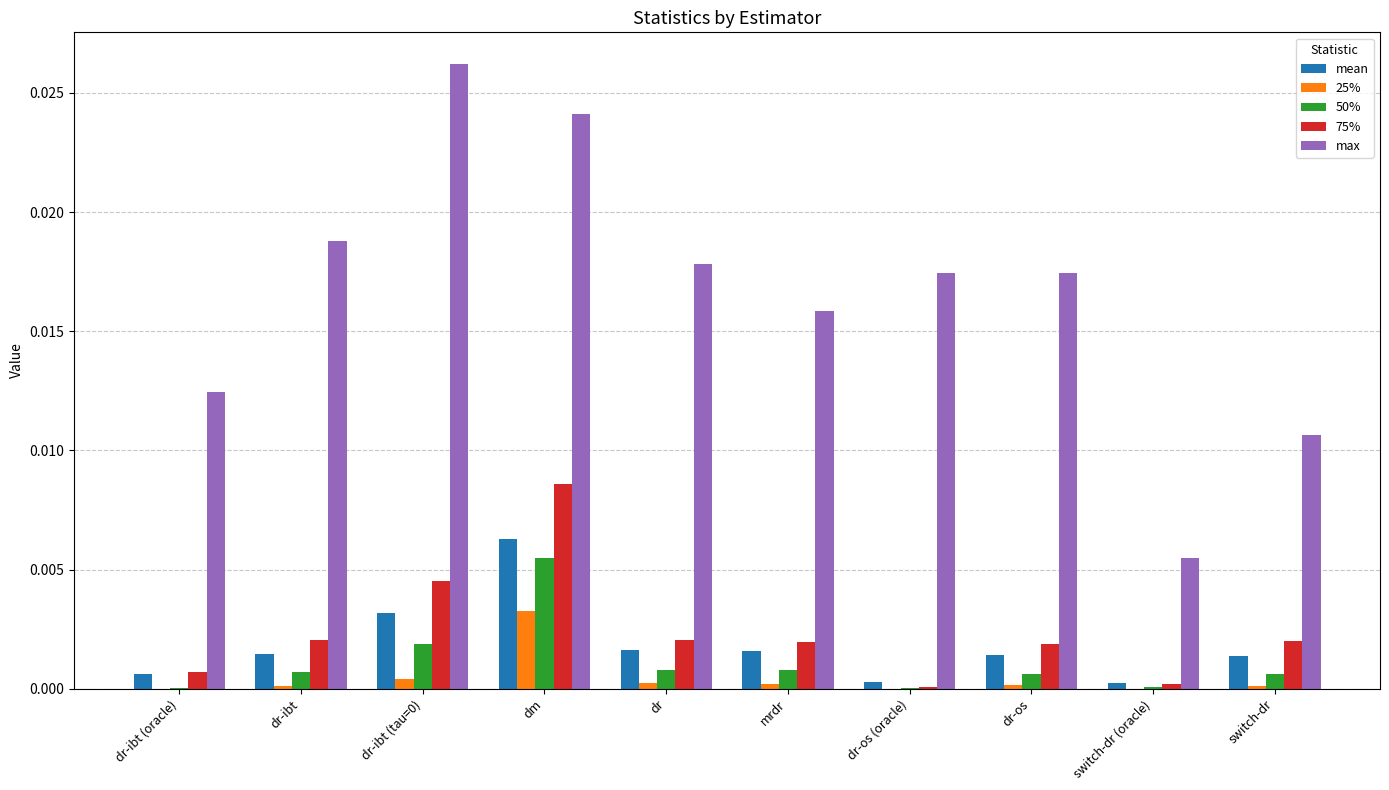

Is the value of 50% at mrdr greater than the value of max at dr-os (oracle)?

No